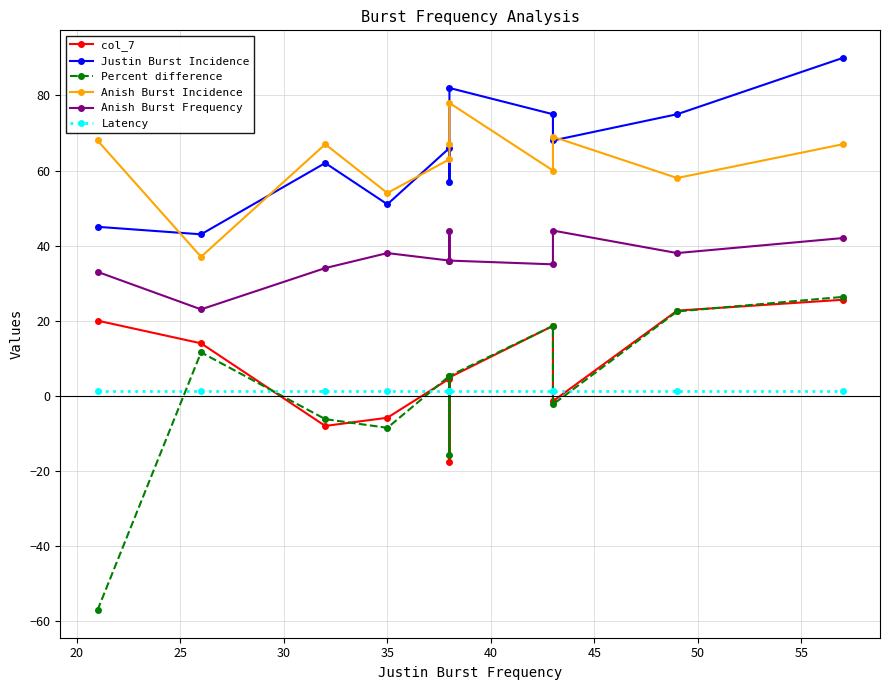

What is the lowest value of the Justin Burst Incidence series?

43.0